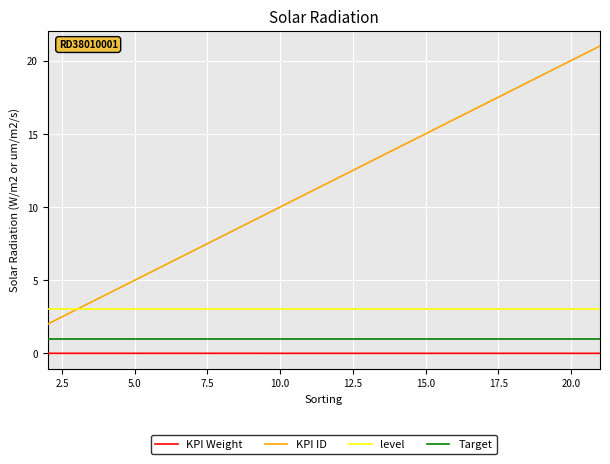

Rank the series by their maximum value, from highest to lowest.

KPI ID, level, Target, KPI Weight